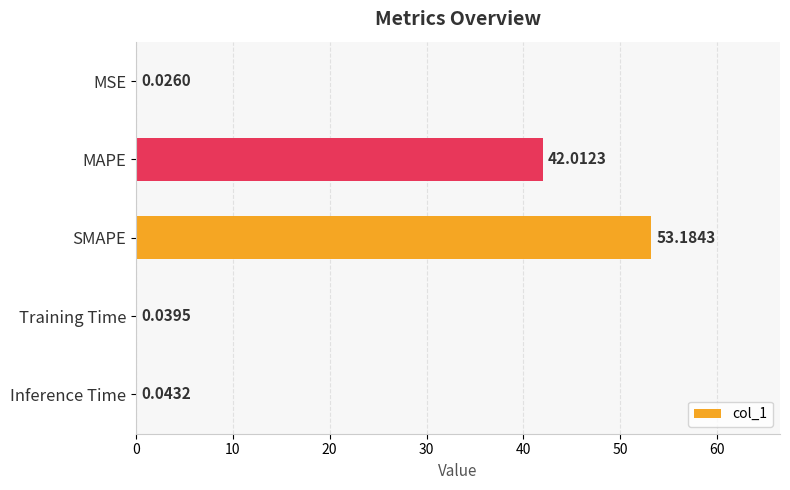

What is the sum of the values at MAPE and MSE?

42.0